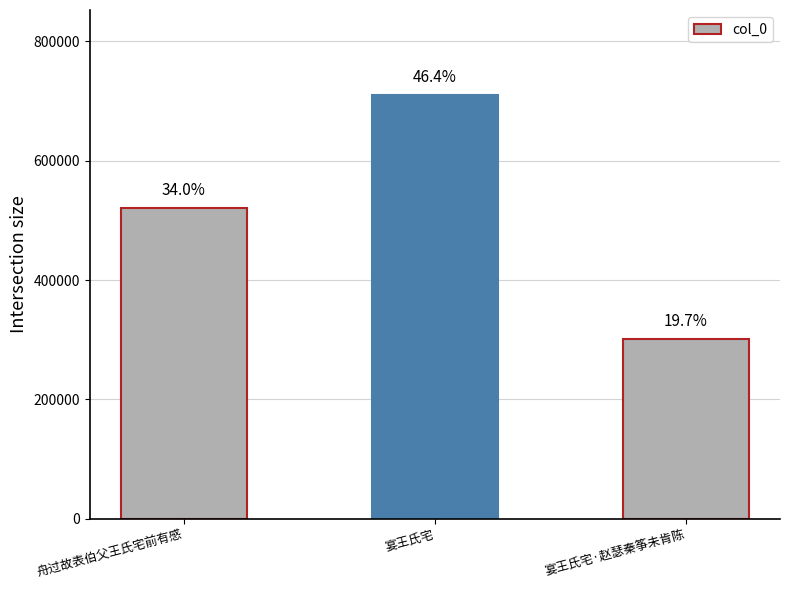

How many bars are there in total?

3